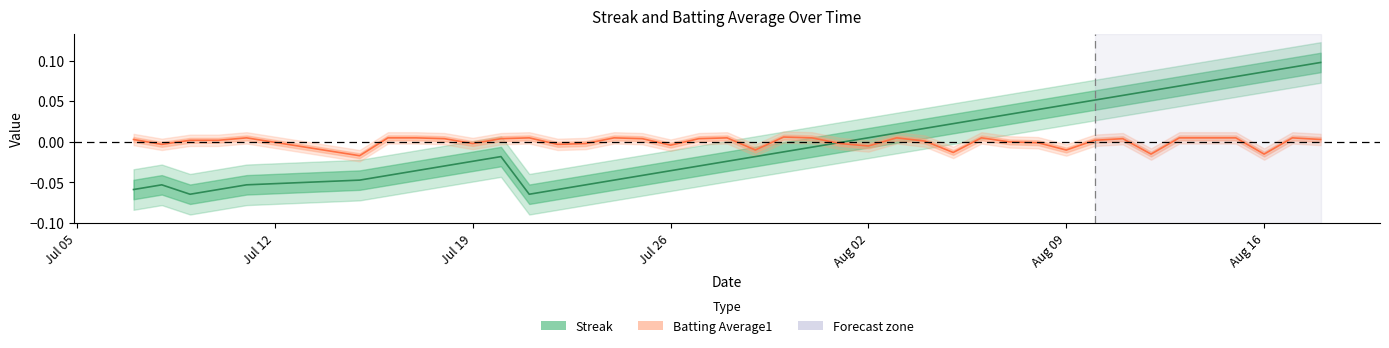

How many times do Batting Average1 and Streak cross each other?

1